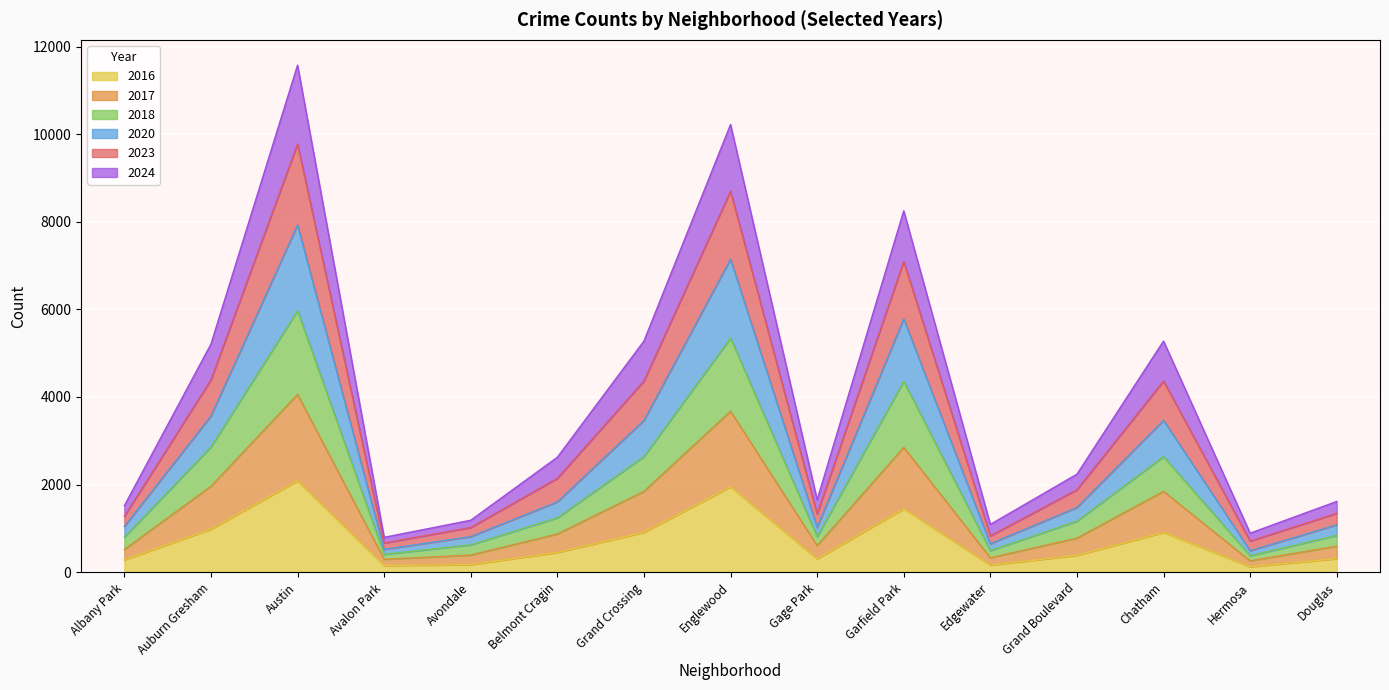

Is the value of 2017 at Albany Park greater than the value of 2020 at Grand Boulevard?

No